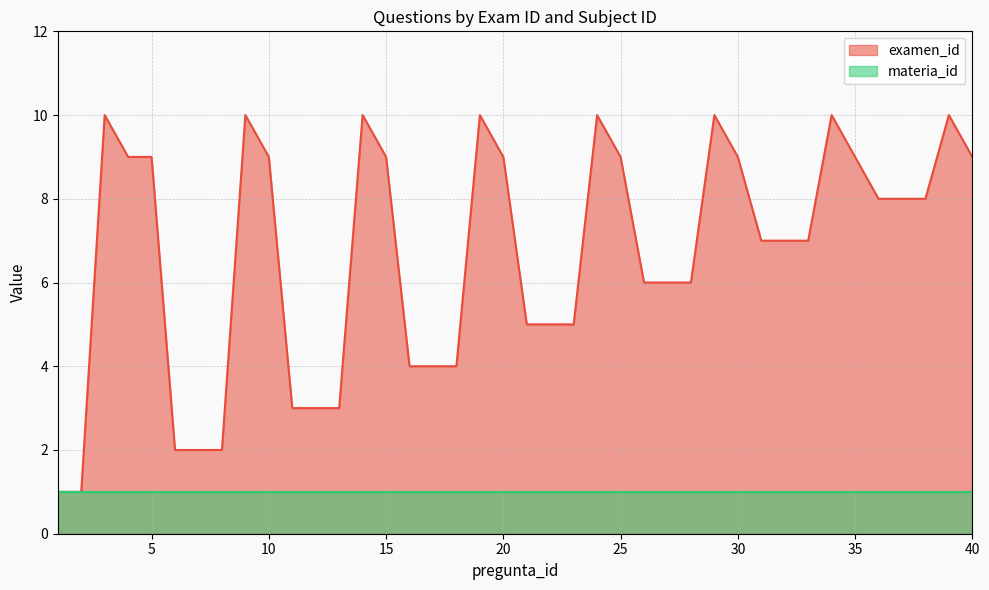

At which label does the data first exceed 8?

3